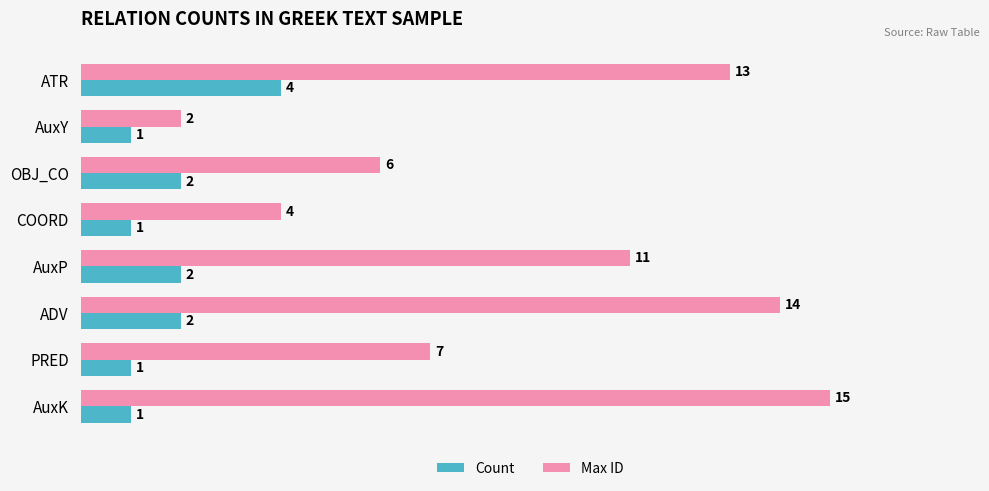

Which category has the lowest value in the Max ID series?

AuxY